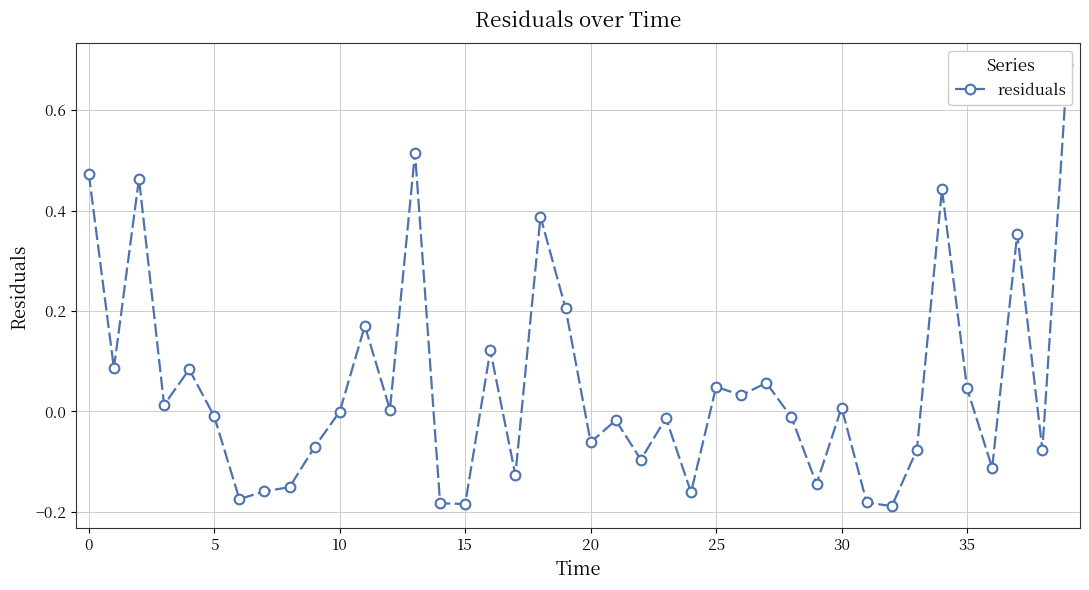

Reading right to left, extract all data points from this chart.

0.7	-0.1	0.4	-0.1	0.0	0.4	-0.1	-0.2	-0.2	0.0	-0.1	-0.0	0.1	0.0	0.0	-0.2	-0.0	-0.1	-0.0	-0.1	0.2	0.4	-0.1	0.1	-0.2	-0.2	0.5	0.0	0.2	-0.0	-0.1	-0.2	-0.2	-0.2	-0.0	0.1	0.0	0.5	0.1	0.5